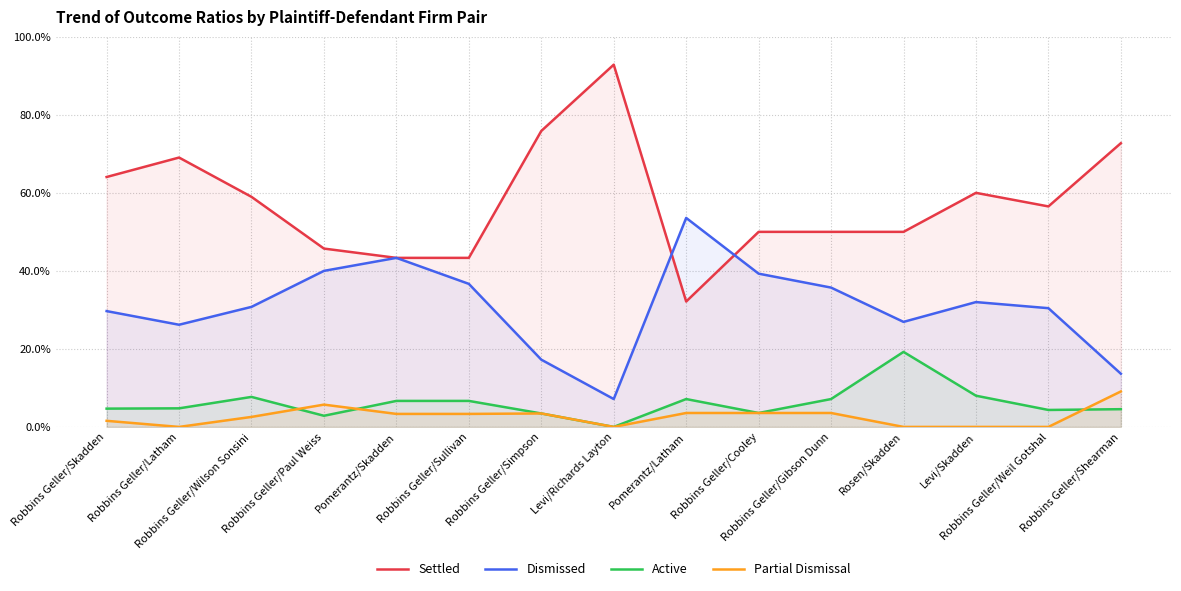

How many lines are shown in the chart?

4